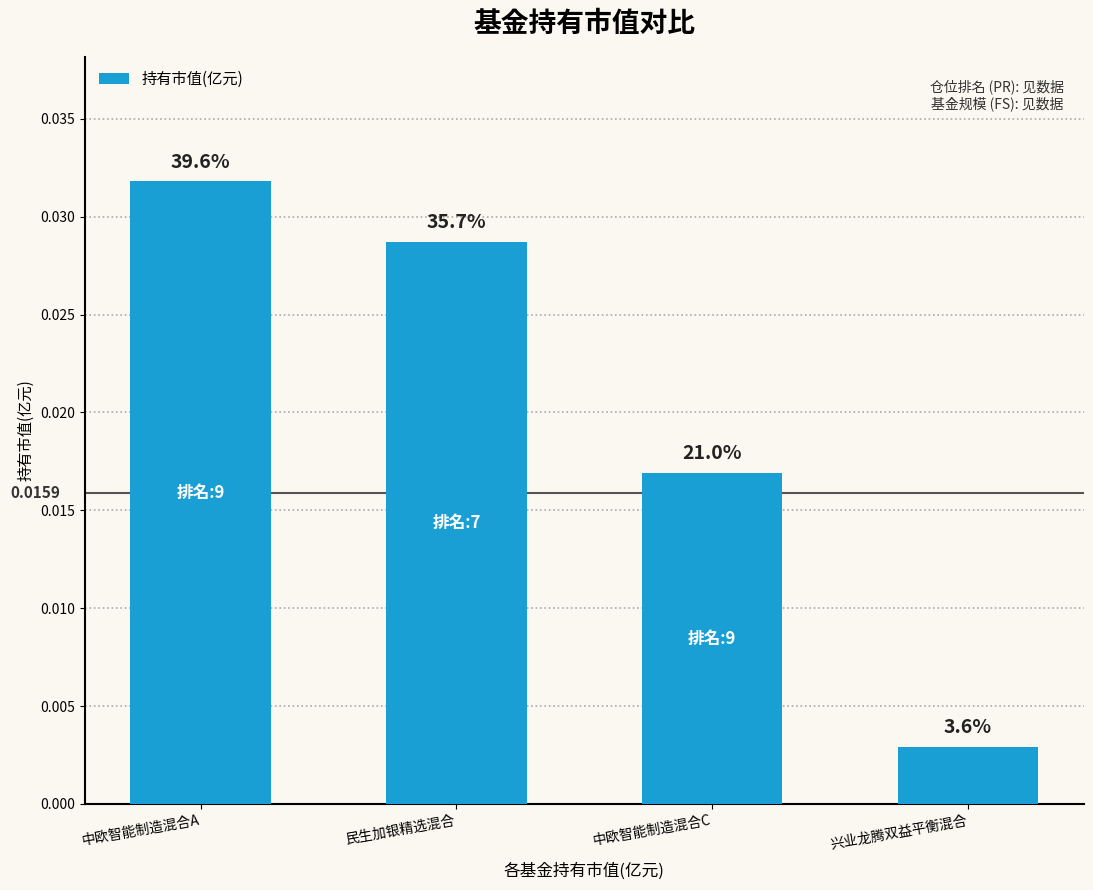

Are the bars grouped side by side (vs. stacked)?

No